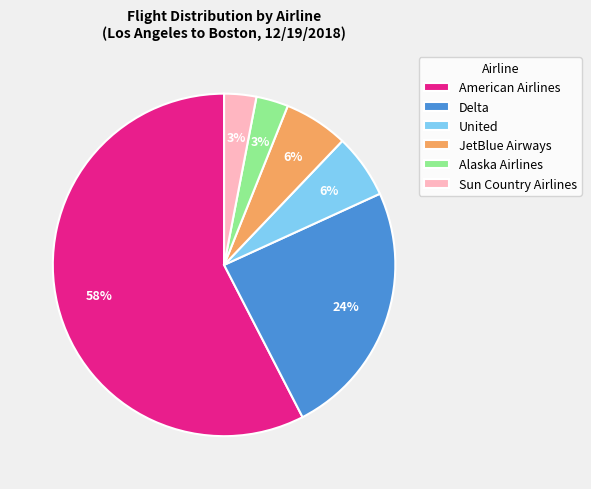

What percentage is the Delta slice, to the nearest percent?

24%